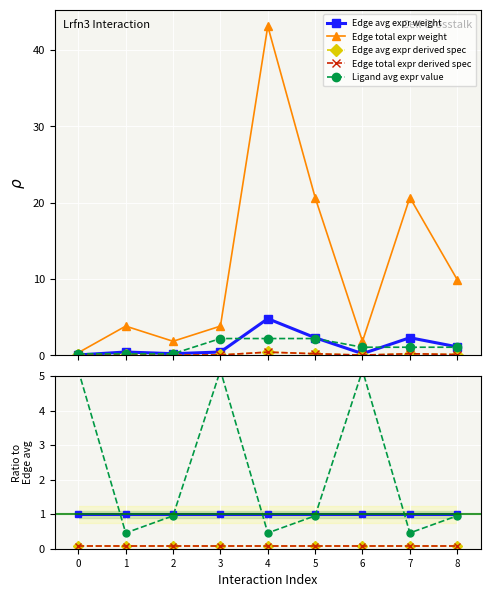

True or false: Edge total expr derived spec has more than 0 interior local peaks.

True